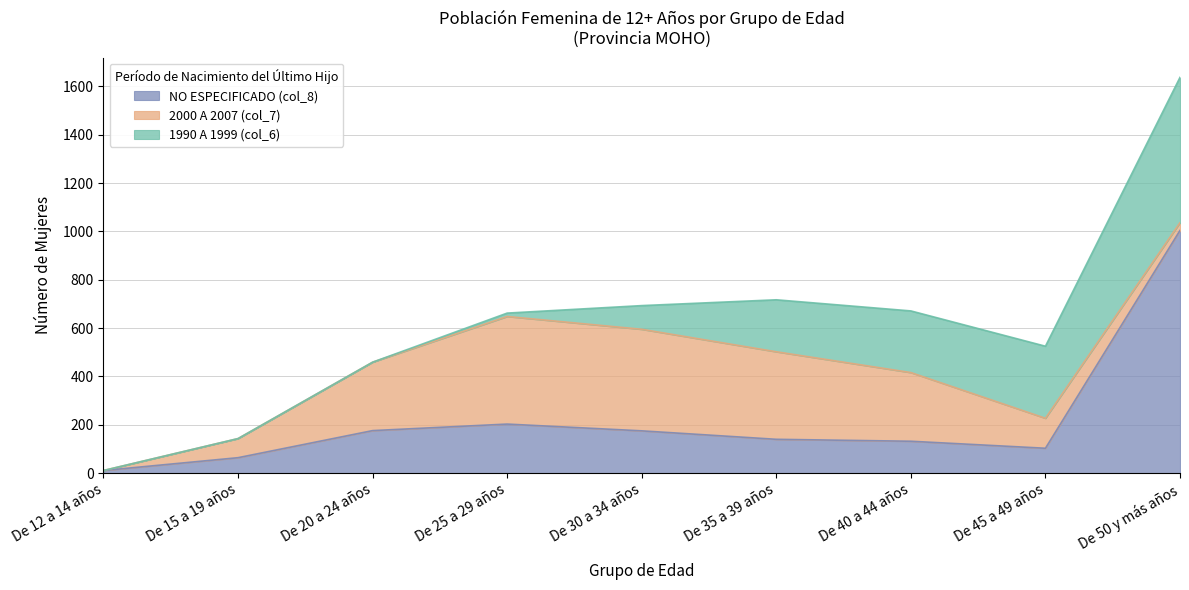

What is the sum of all 1990 A 1999 (col_6) values?

1481